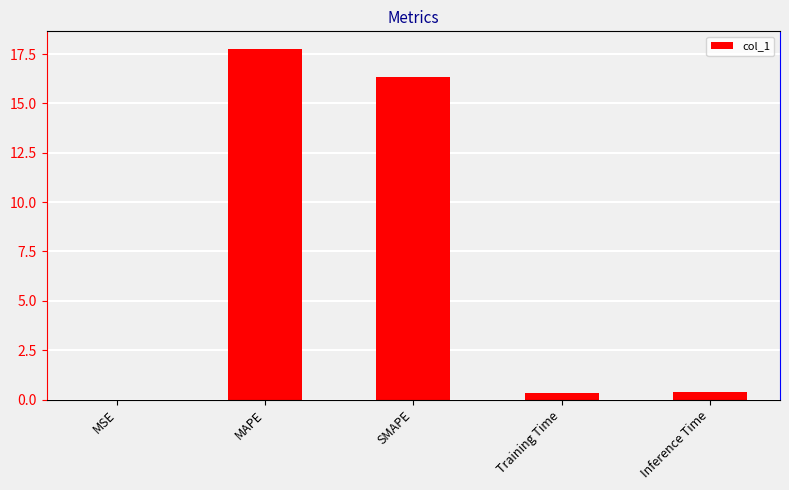

Which has a higher value, Inference Time or MAPE?

MAPE